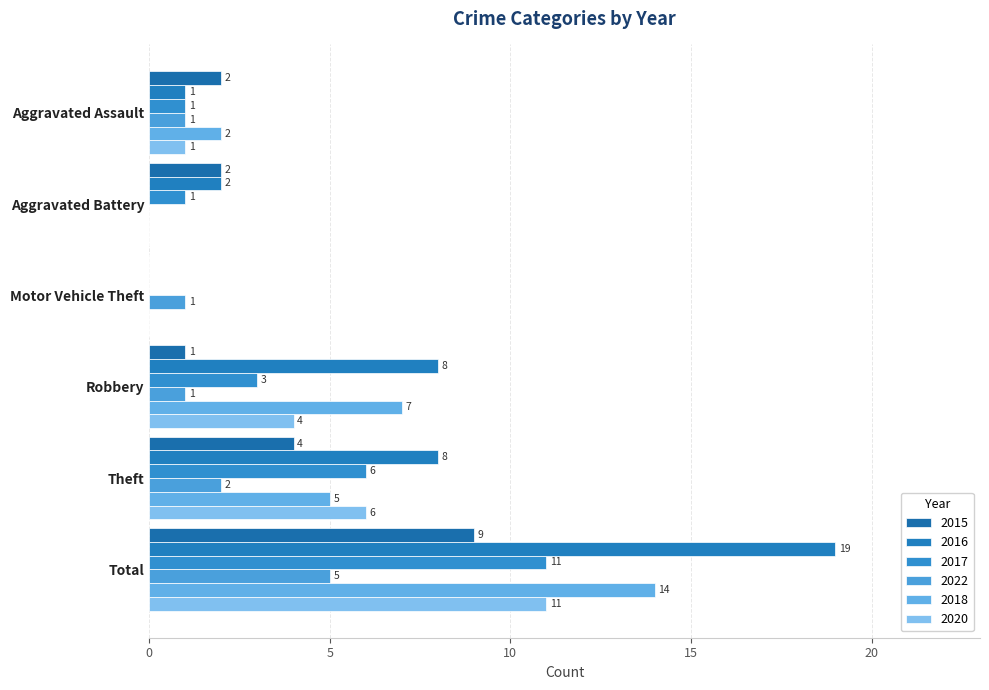

What is the value of the 2022 bar at the 6th from the left?

5